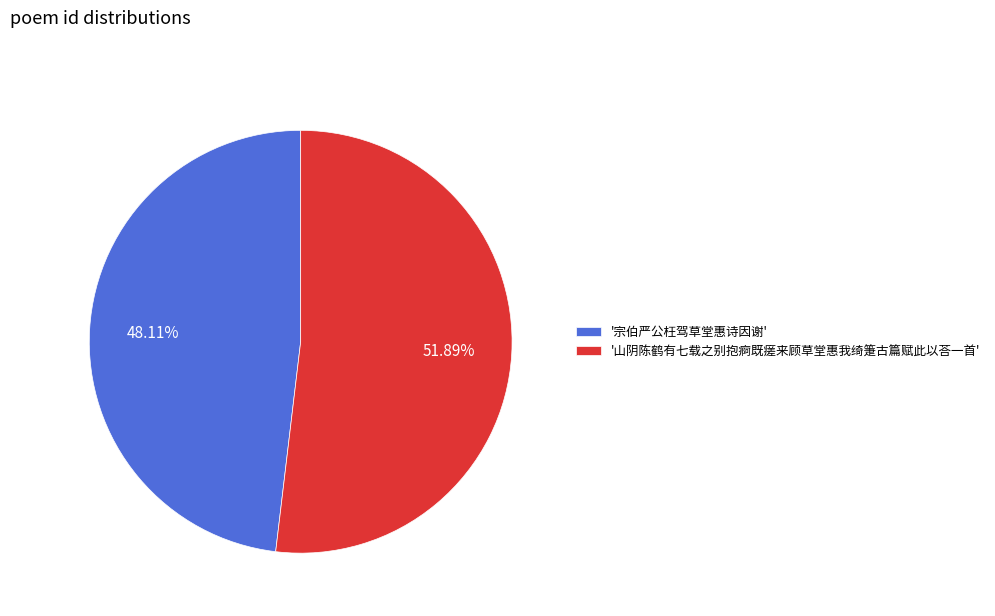

To the nearest percent, what is the average slice percentage?

50%